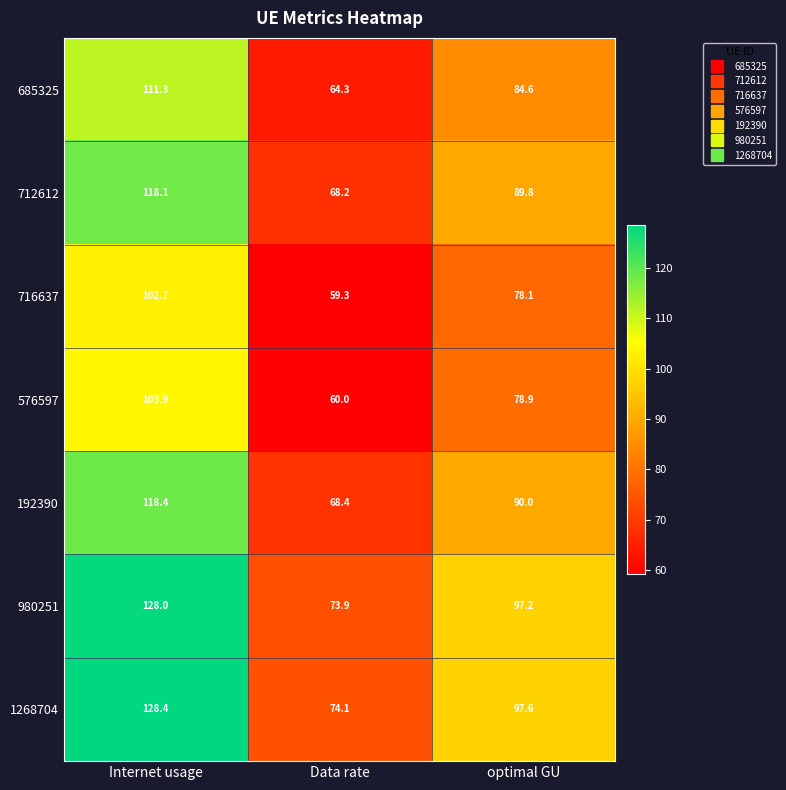

The value of 576597 at Internet usage is 103.9. True or false?

True